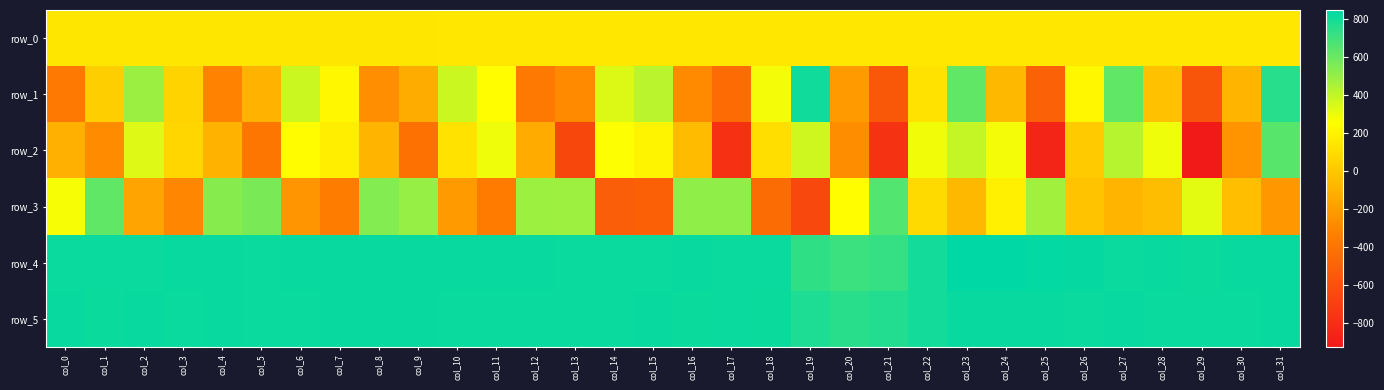

Rank the categories by row_1 value from highest to lowest.

col_19, col_31, col_23, col_27, col_2, col_15, col_6, col_10, col_14, col_18, col_11, col_26, col_7, col_22, col_3, col_1, col_28, col_24, col_30, col_5, col_9, col_20, col_8, col_13, col_16, col_4, col_12, col_0, col_17, col_25, col_21, col_29